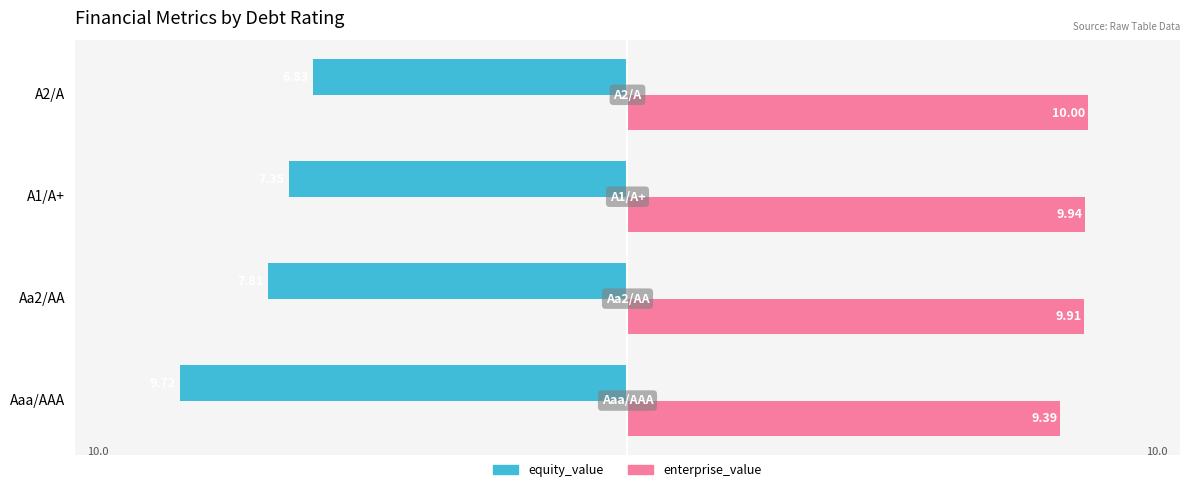

What is the total value across all series at A2/A?

3.2